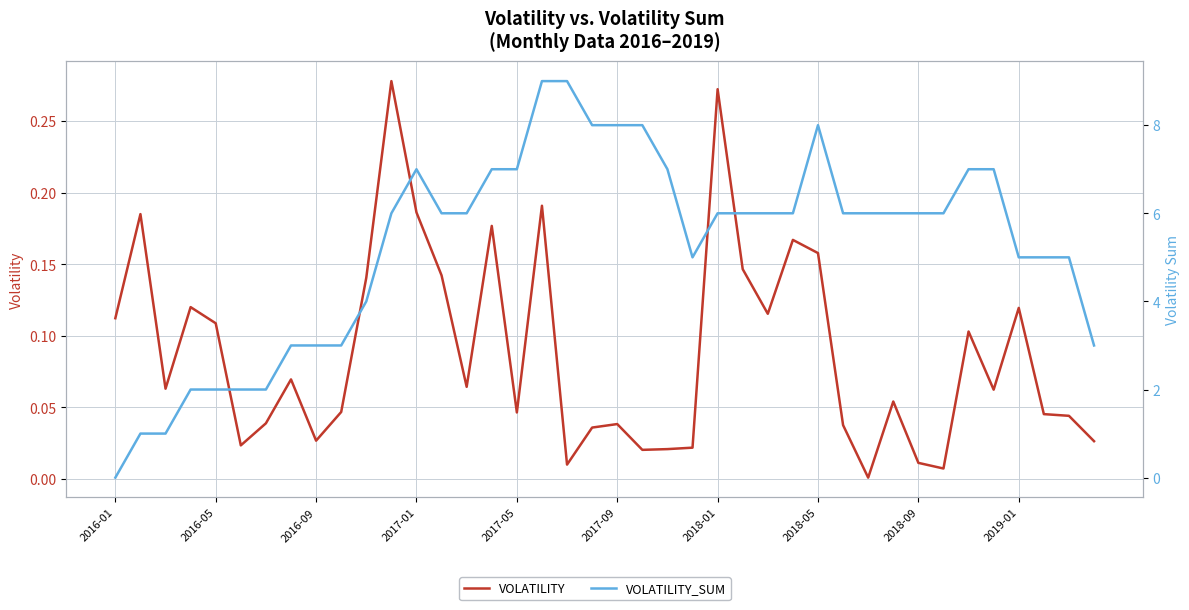

In VOLATILITY, how many points are higher than both neighbors (excluding endpoints)?

12